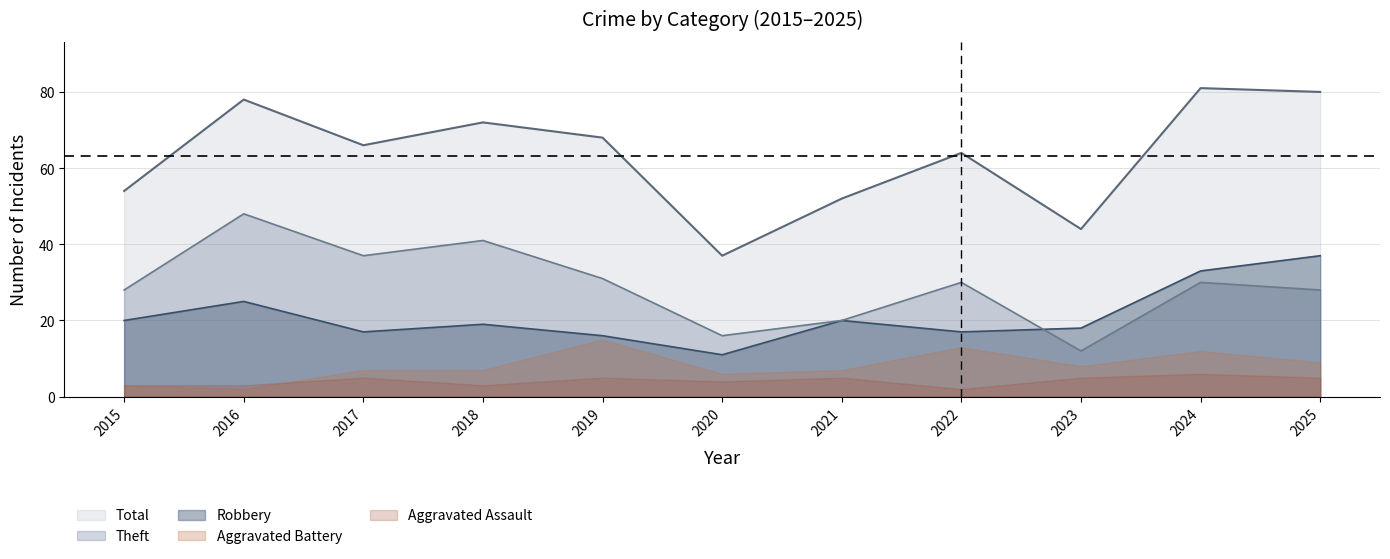

How many interior local peaks does the Robbery series have?

3